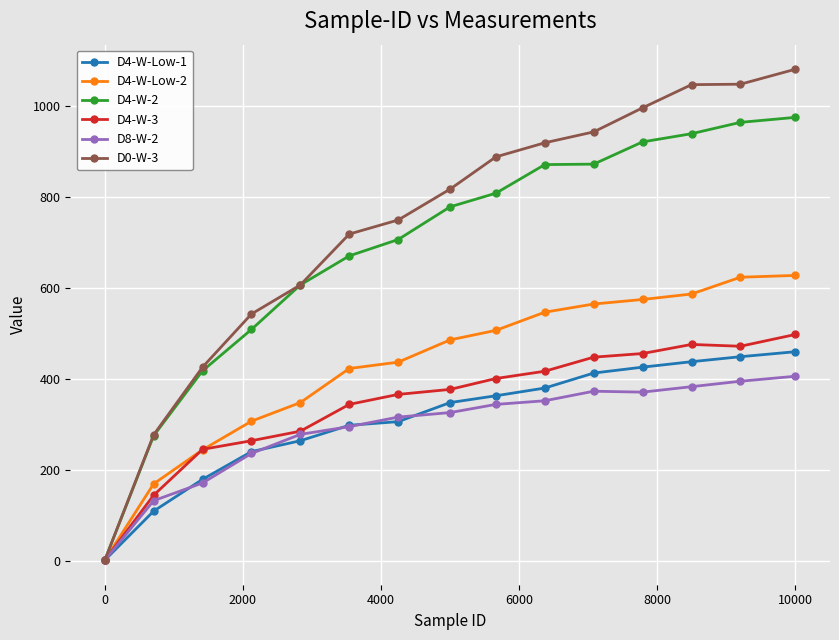

What are all the series names shown in the legend?

D4-W-Low-1, D4-W-Low-2, D4-W-2, D4-W-3, D8-W-2, D0-W-3